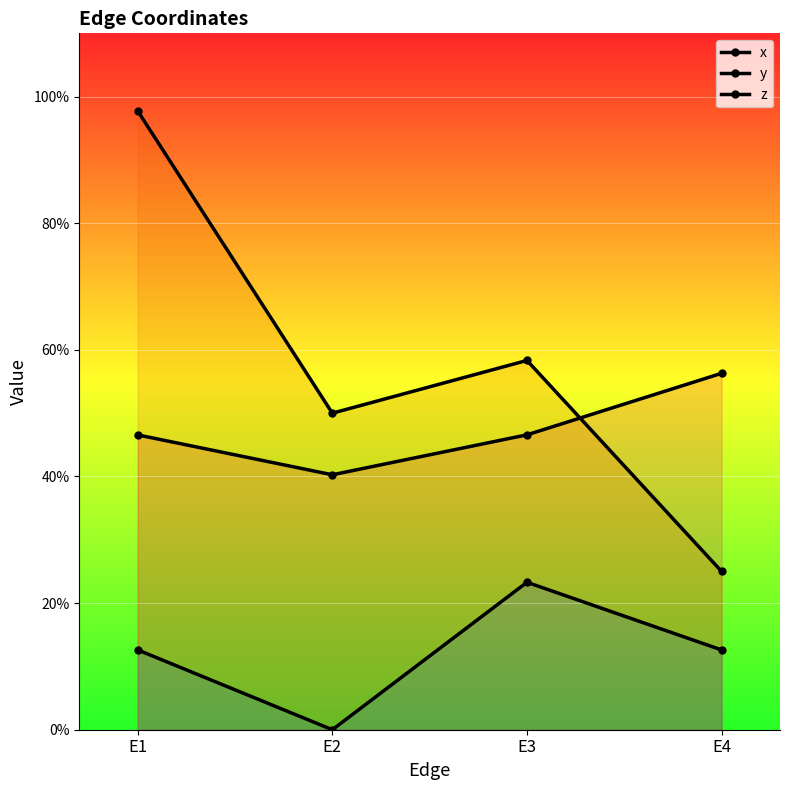

In y, how many points are higher than both neighbors (excluding endpoints)?

1